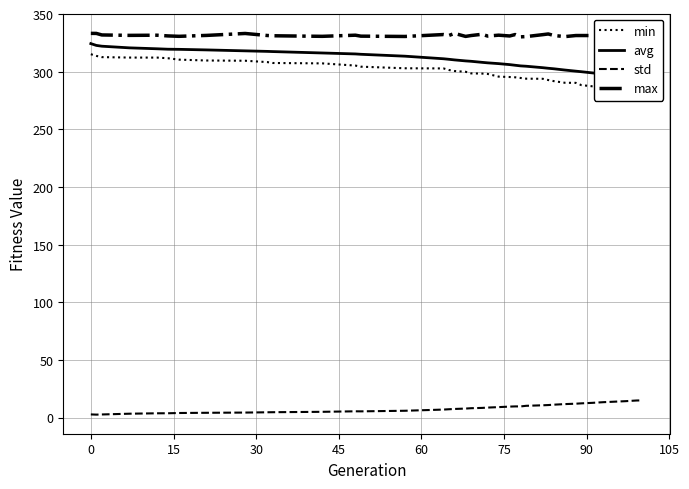

True or false: min and avg intersect in this chart.

False